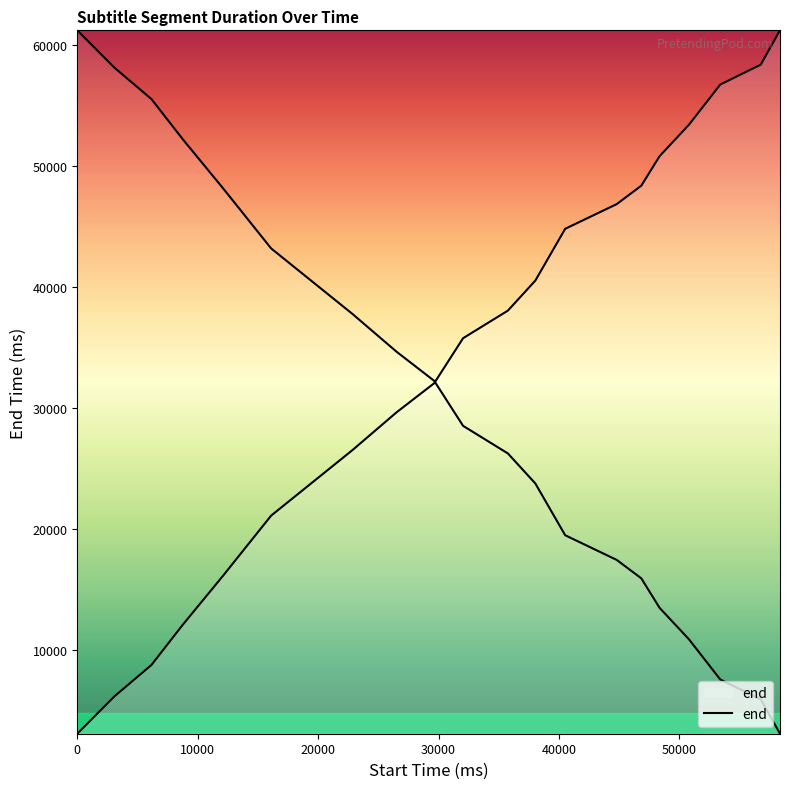

The chart shows a value of 32040 at 29640. True or false?

True